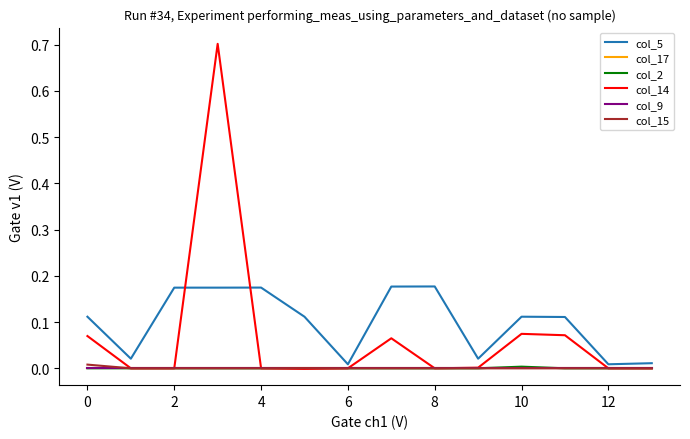

Does the chart display data point markers on the line(s)?

No